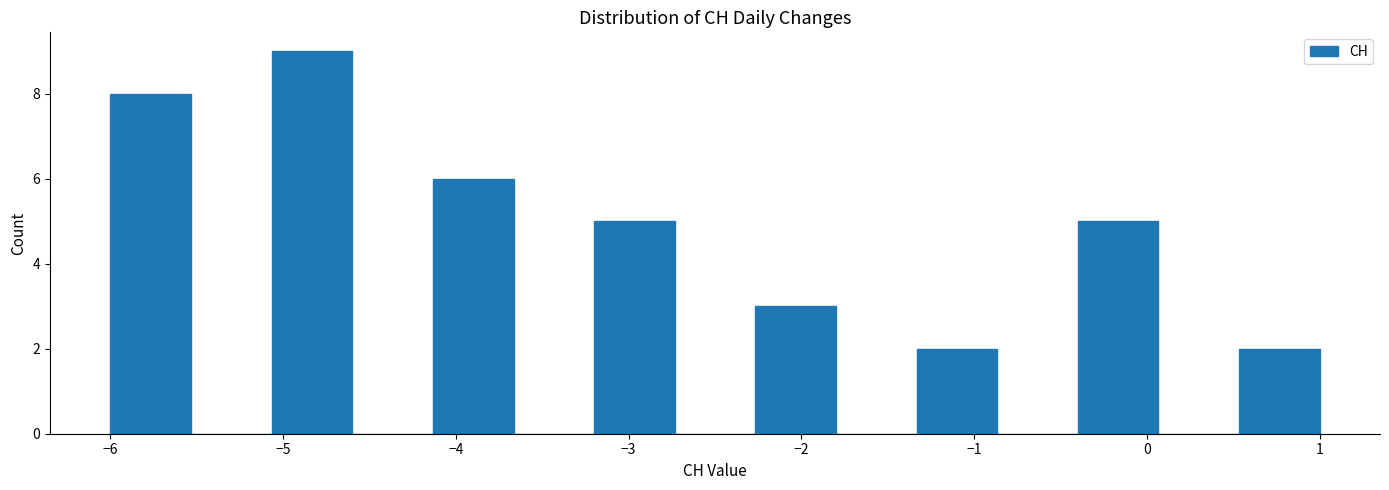

Which range on the x-axis has the tallest bar?

-5.1 to -4.6